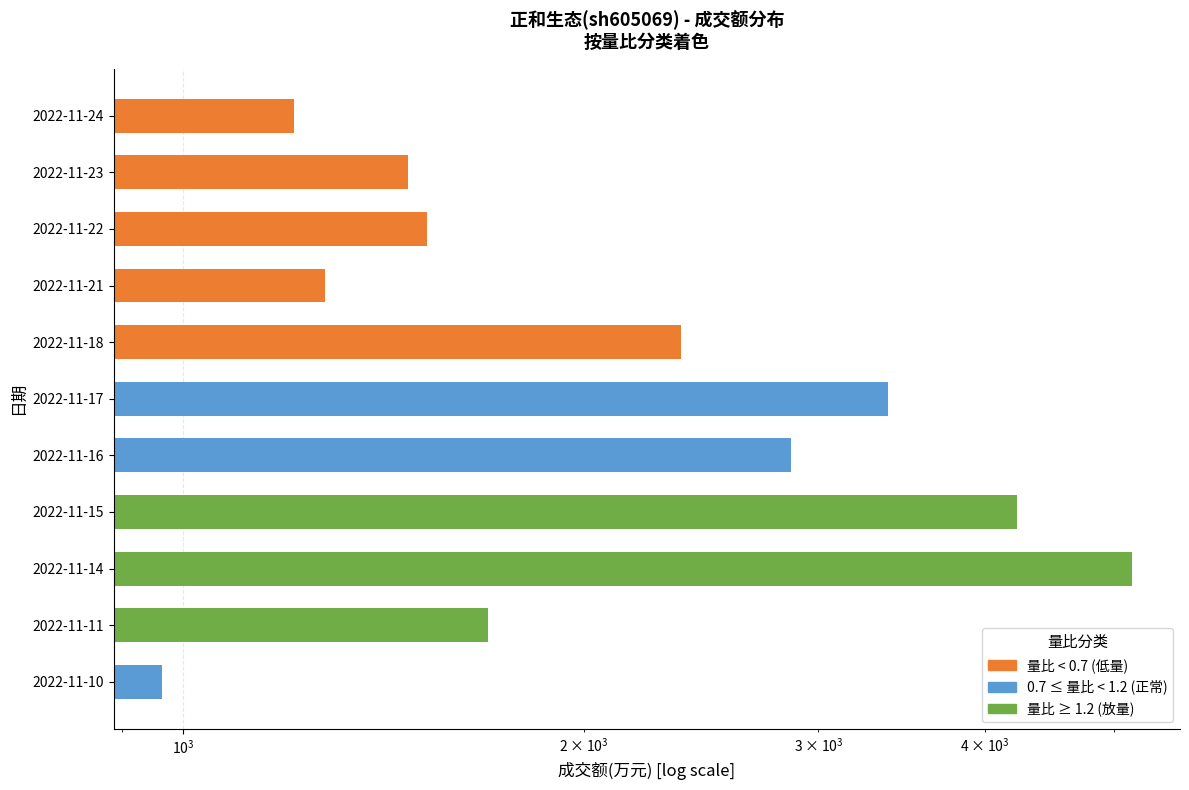

What is the maximum value shown in the chart?

5156